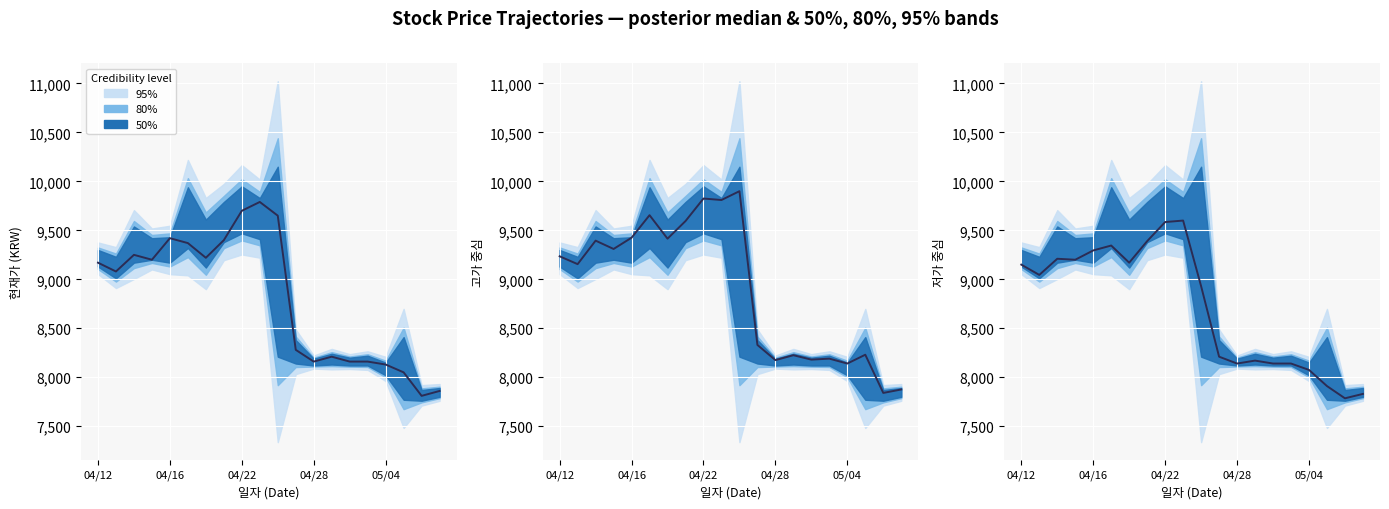

How many lines are shown in the chart?

1